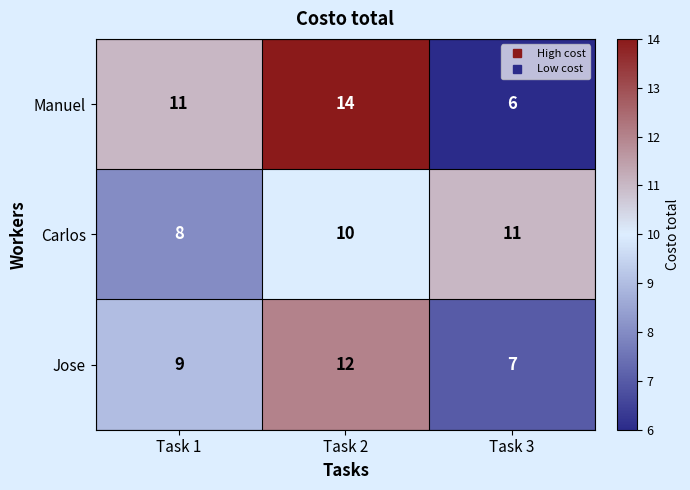

Reading right to left, extract all data points from this chart.

Manuel: 6	14	11
Carlos: 11	10	8
Jose: 7	12	9